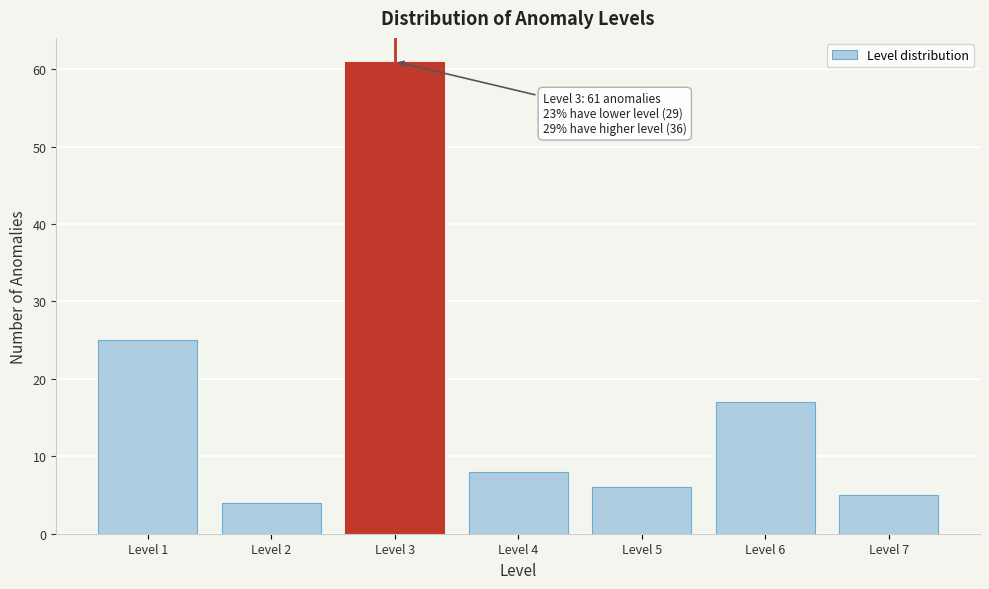

Reading right to left, what are all the values shown in this chart?

Level 7=5	Level 6=17	Level 5=6	Level 4=8	Level 3=61	Level 2=4	Level 1=25